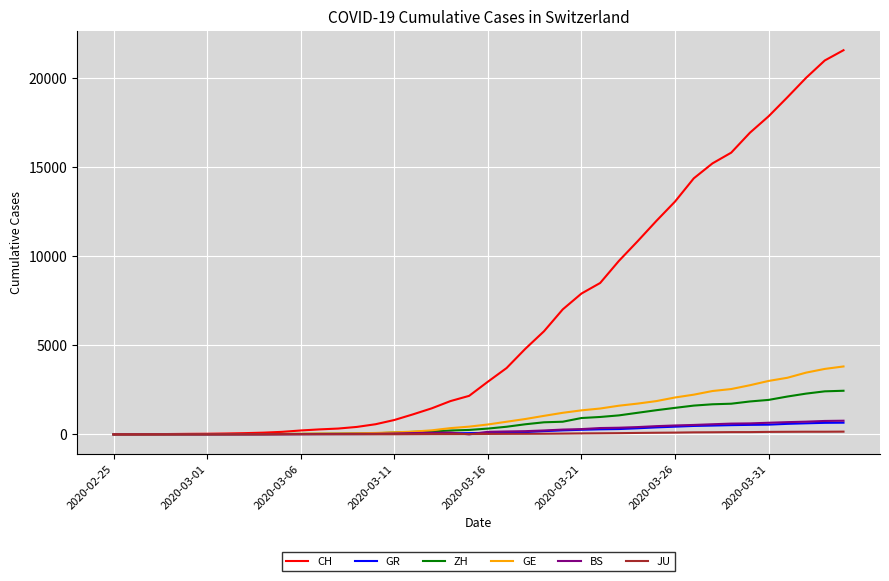

Which series has the largest total across all categories?

CH